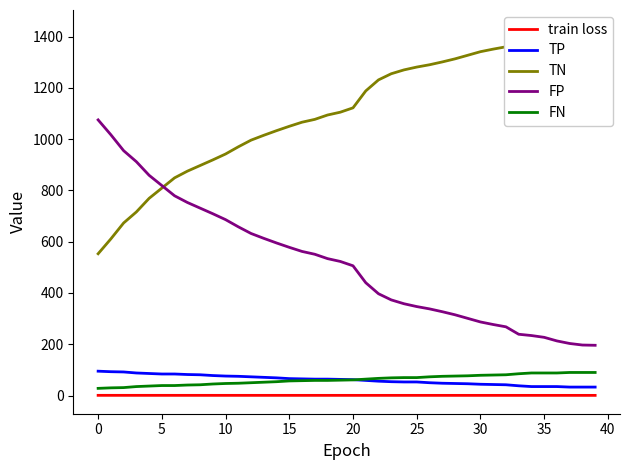

Reading left to right, extract all data points from this chart.

train loss: 0.8	0.8	0.8	0.8	0.8	0.8	0.8	0.8	0.8	0.7	0.7	0.7	0.7	0.7	0.7	0.7	0.7	0.7	0.7	0.7	0.7	0.7	0.7	0.7	0.7	0.7	0.7	0.7	0.7	0.7	0.7	0.7	0.7	0.7	0.7	0.7	0.7	0.7	0.7	0.7
TP: 95.0	93.0	92.0	88.0	86.0	84.0	84.0	82.0	81.0	78.0	76.0	75.0	73.0	71.0	69.0	66.0	65.0	64.0	64.0	63.0	62.0	59.0	56.0	54.0	53.0	53.0	50.0	48.0	47.0	46.0	44.0	43.0	42.0	38.0	35.0	35.0	35.0	33.0	33.0	33.0
TN: 553.0	611.0	673.0	716.0	769.0	809.0	849.0	875.0	897.0	919.0	942.0	970.0	996.0	1015.0	1033.0	1050.0	1066.0	1077.0	1094.0	1105.0	1122.0	1188.0	1231.0	1255.0	1270.0	1281.0	1290.0	1301.0	1313.0	1327.0	1341.0	1351.0	1360.0	1389.0	1394.0	1401.0	1415.0	1425.0	1431.0	1432.0
FP: 1075.0	1017.0	955.0	912.0	859.0	819.0	779.0	753.0	731.0	709.0	686.0	658.0	632.0	613.0	595.0	578.0	562.0	551.0	534.0	523.0	506.0	440.0	397.0	373.0	358.0	347.0	338.0	327.0	315.0	301.0	287.0	277.0	268.0	239.0	234.0	227.0	213.0	203.0	197.0	196.0
FN: 28.0	30.0	31.0	35.0	37.0	39.0	39.0	41.0	42.0	45.0	47.0	48.0	50.0	52.0	54.0	57.0	58.0	59.0	59.0	60.0	61.0	64.0	67.0	69.0	70.0	70.0	73.0	75.0	76.0	77.0	79.0	80.0	81.0	85.0	88.0	88.0	88.0	90.0	90.0	90.0